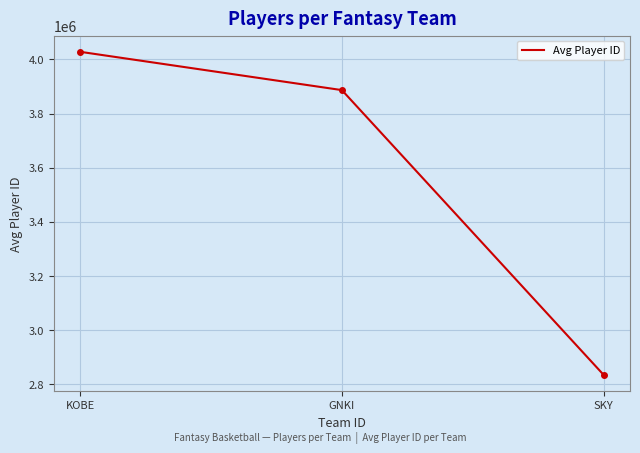

At which label is the value closest to 3431467?

GNKI